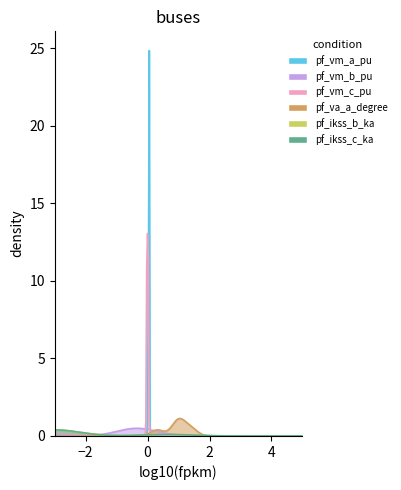

How many interior local peaks does the pf_vm_a_pu series have?

1